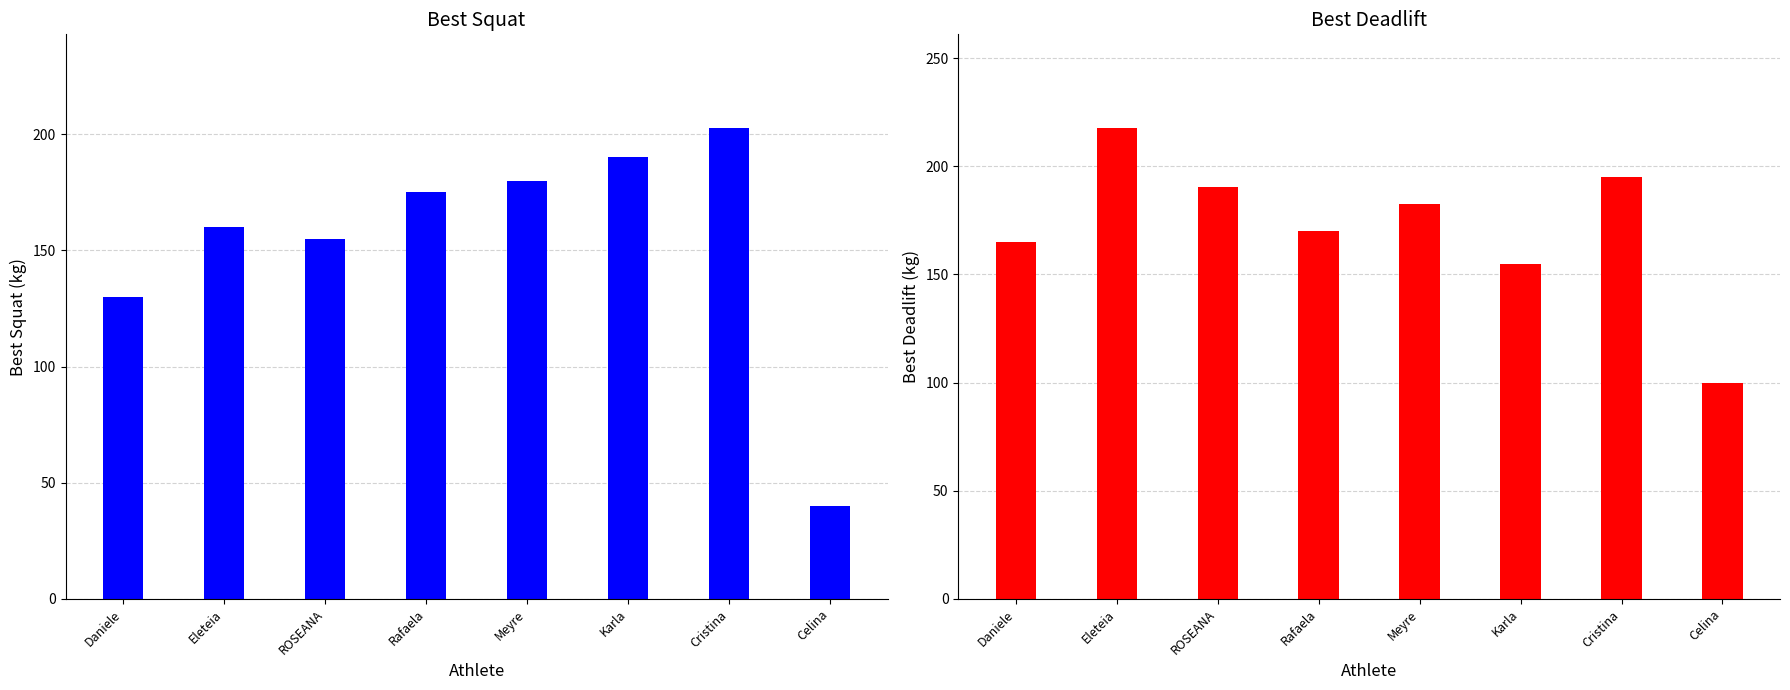

At which category is the sum across all series the highest?

Cristina